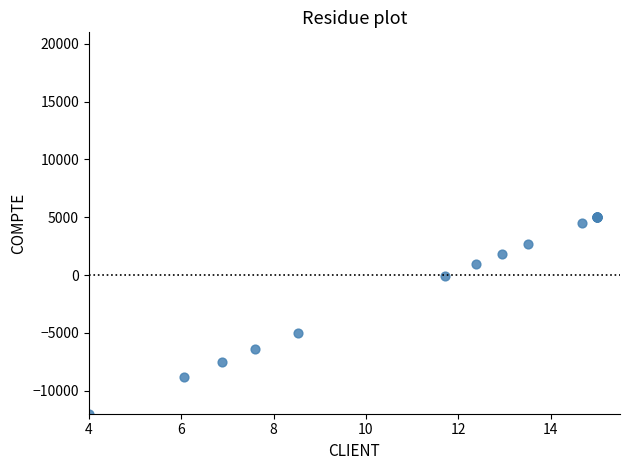

What Y value in the scatter plot is closest to -3504?

-5002.5